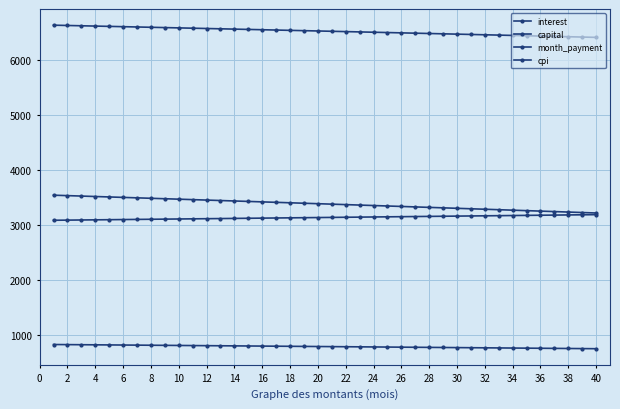

Does the chart have visible grid lines?

Yes